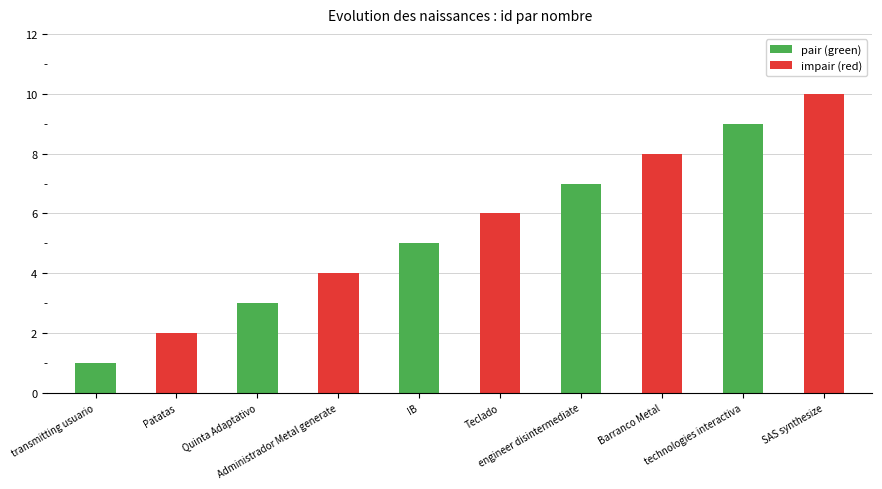

True or false: the data shows 17 at SAS synthesize.

False